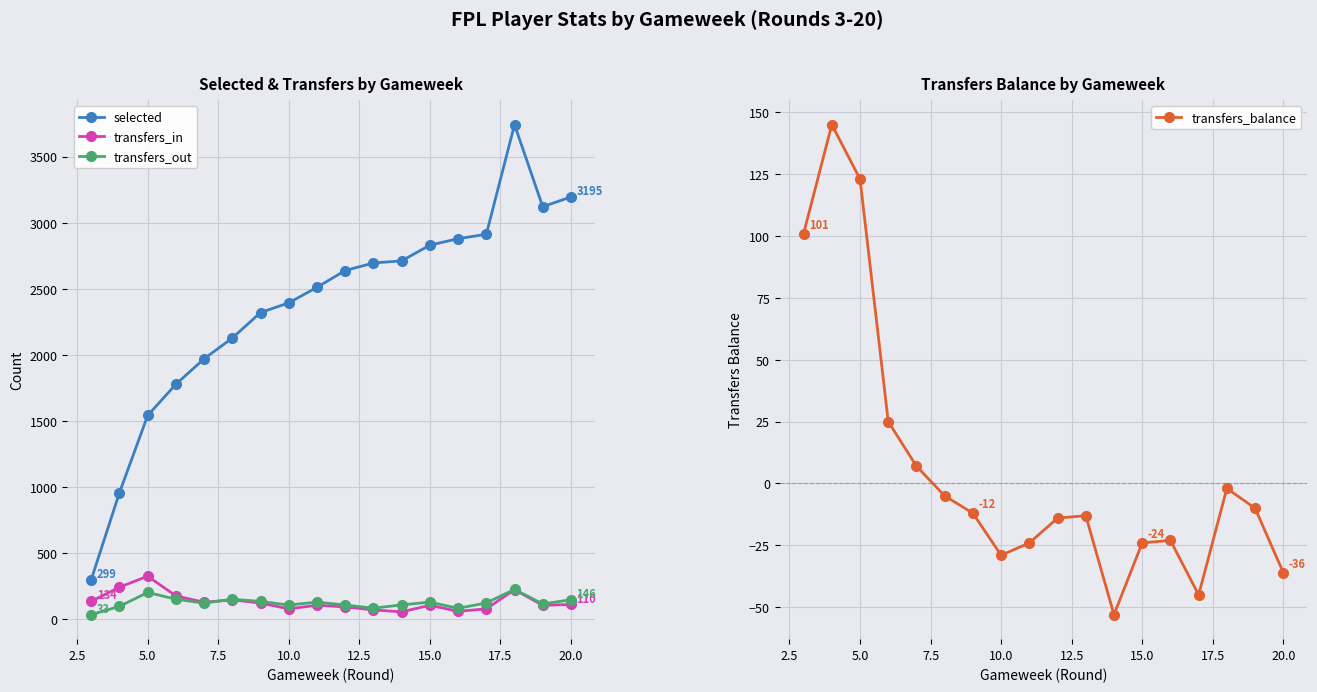

What is the difference between the second highest and minimum values in the transfers_in series?

187